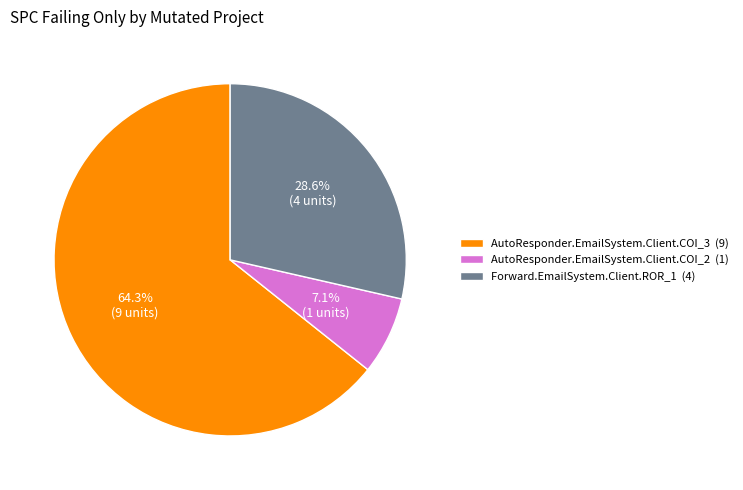

What is the largest slice in the pie chart?

AutoResponder.EmailSystem.Client.COI_3